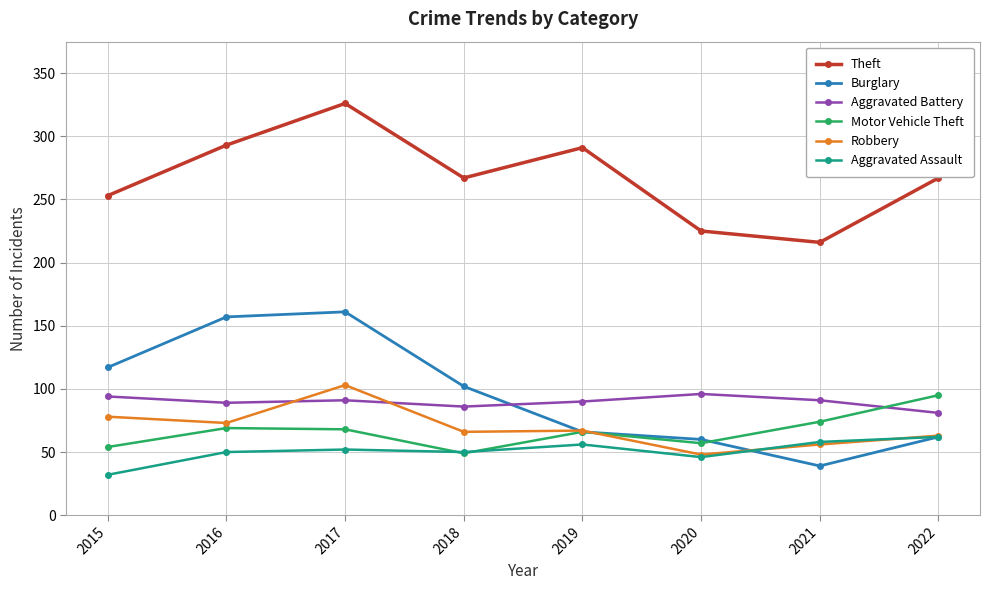

How many data points does each series have?

8